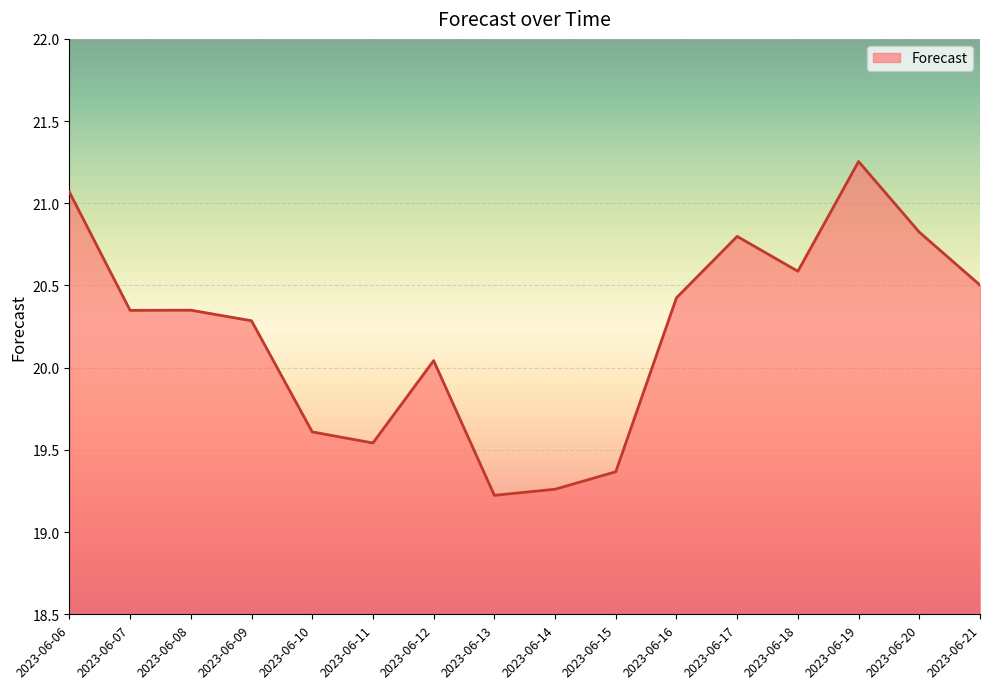

At which category does the chart reach its peak across all series?

2023-06-19